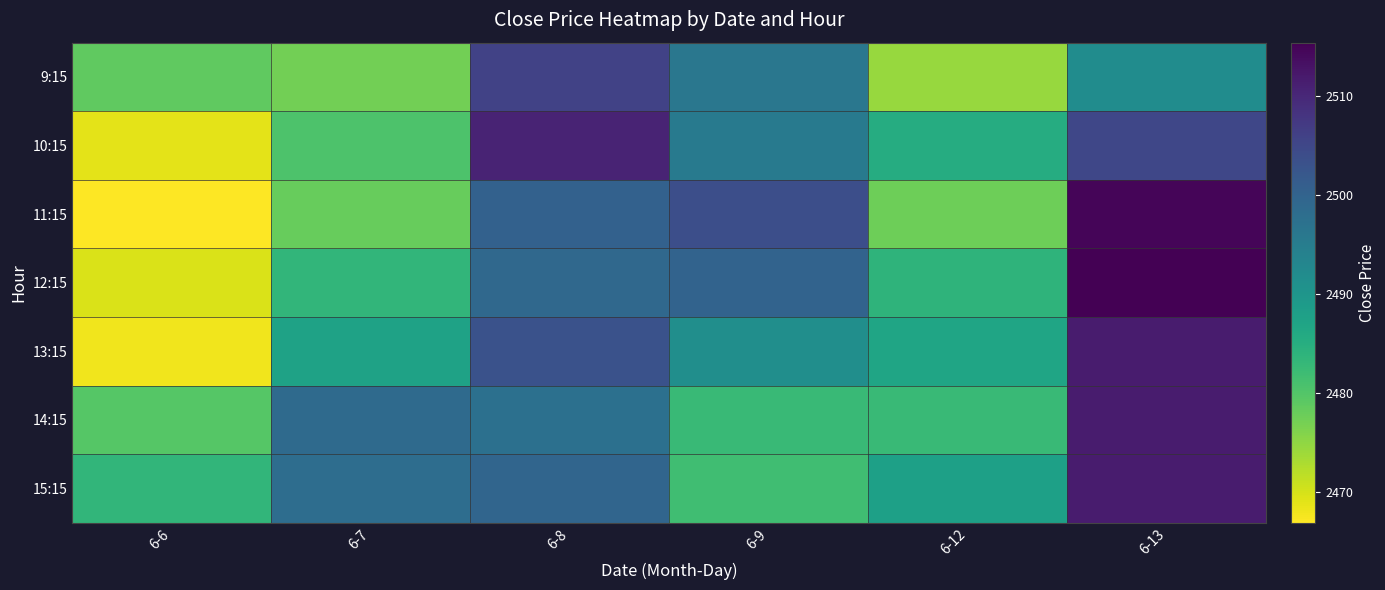

What is the total value across all series at 6-7?

17403.9